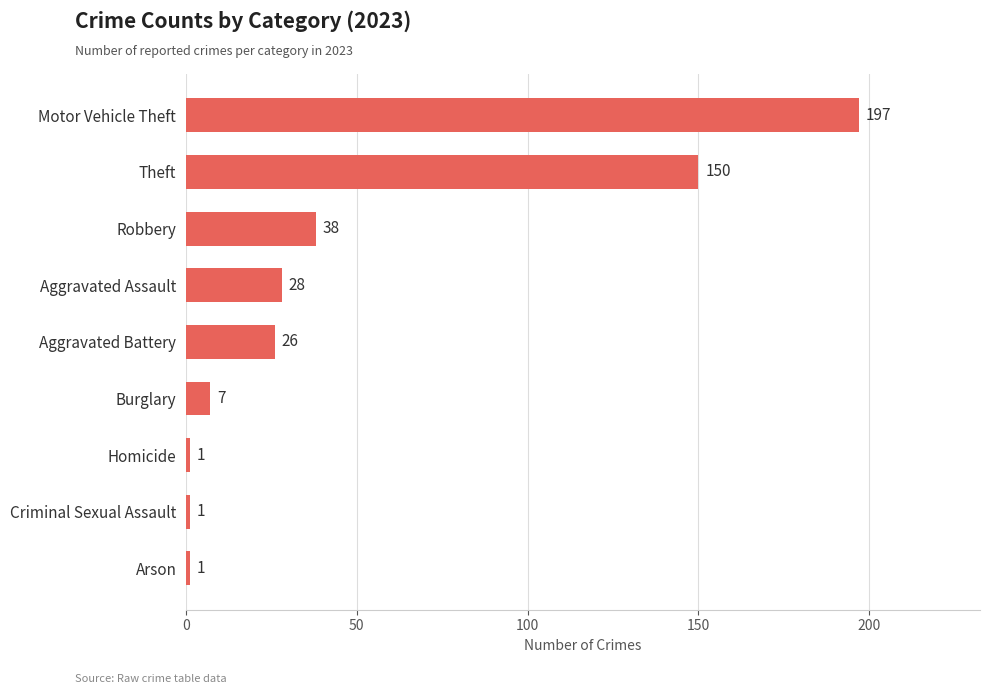

Which label corresponds to the largest value in the chart?

Motor Vehicle Theft